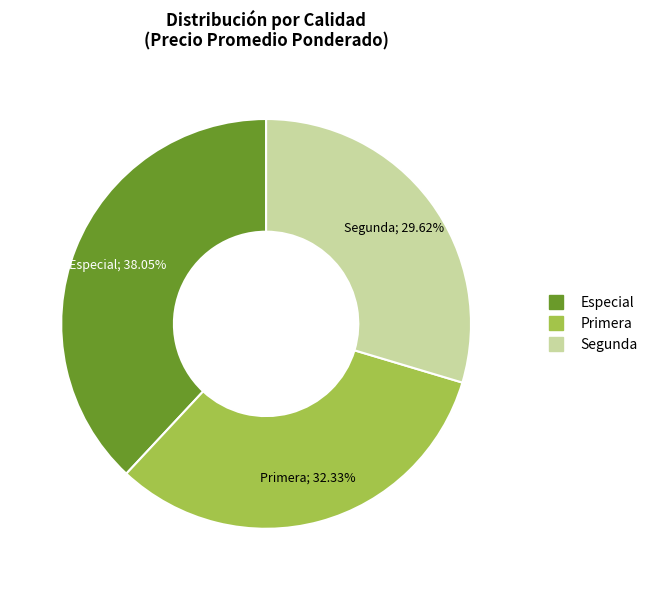

Rank the categories by value from highest to lowest.

Especial, Primera, Segunda